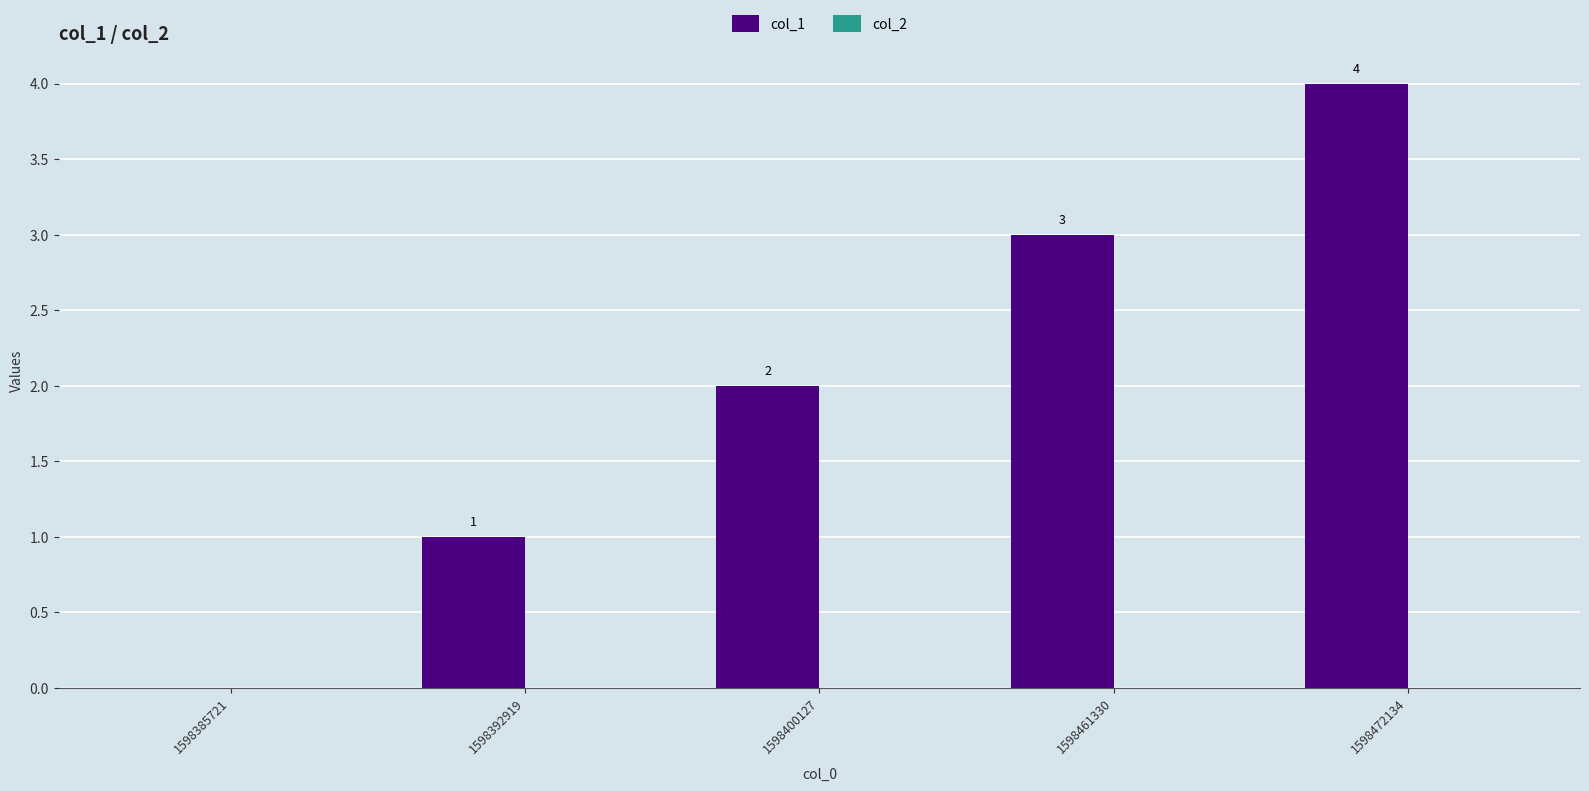

Between 1598392919 and 1598400127, which is larger?

1598400127